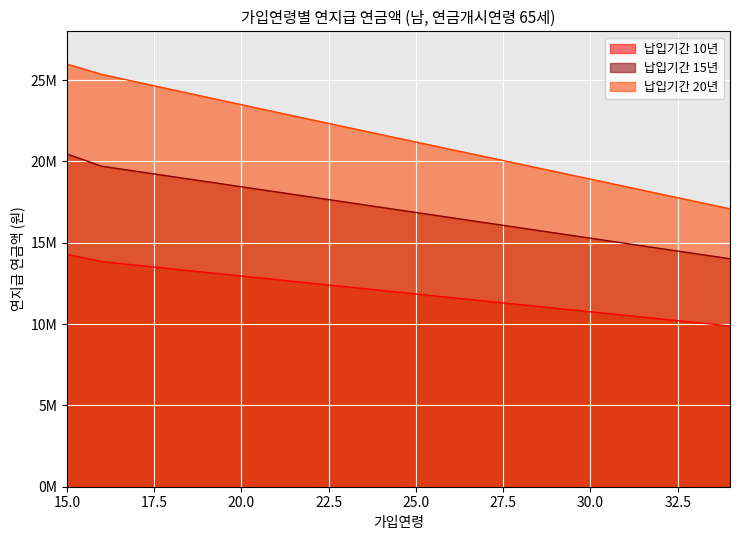

What is the difference between the 납입기간15 values at 24 and 33?

2846469